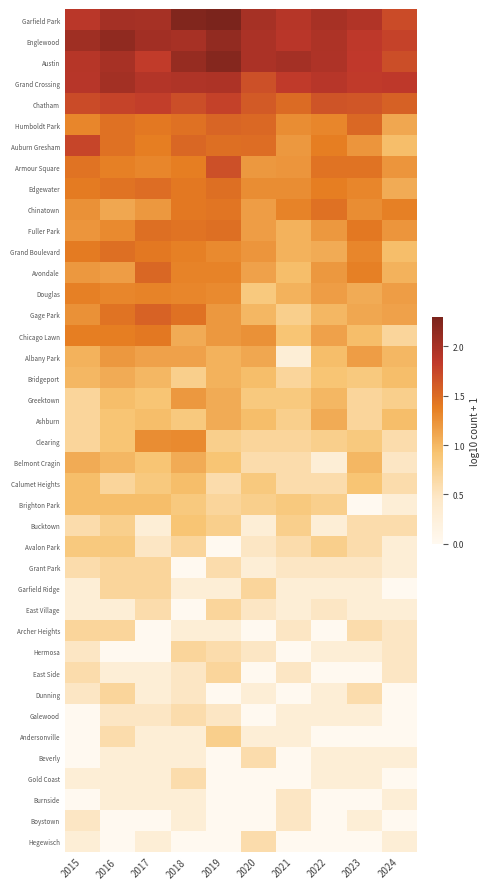

What is the total value across all series at 2022?

33.5